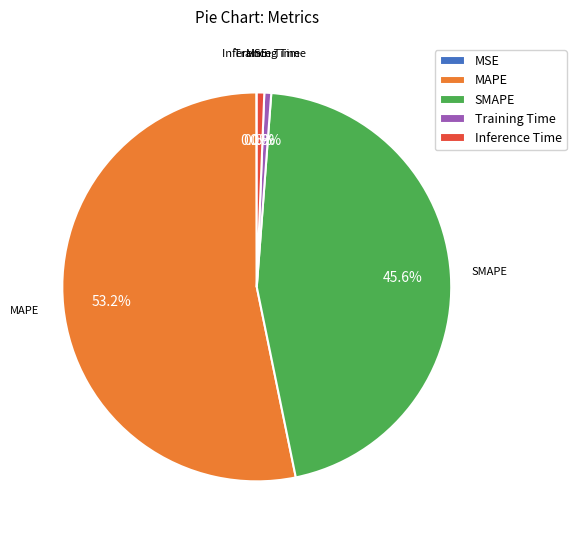

Combined, do Training Time and SMAPE account for over 50%?

No